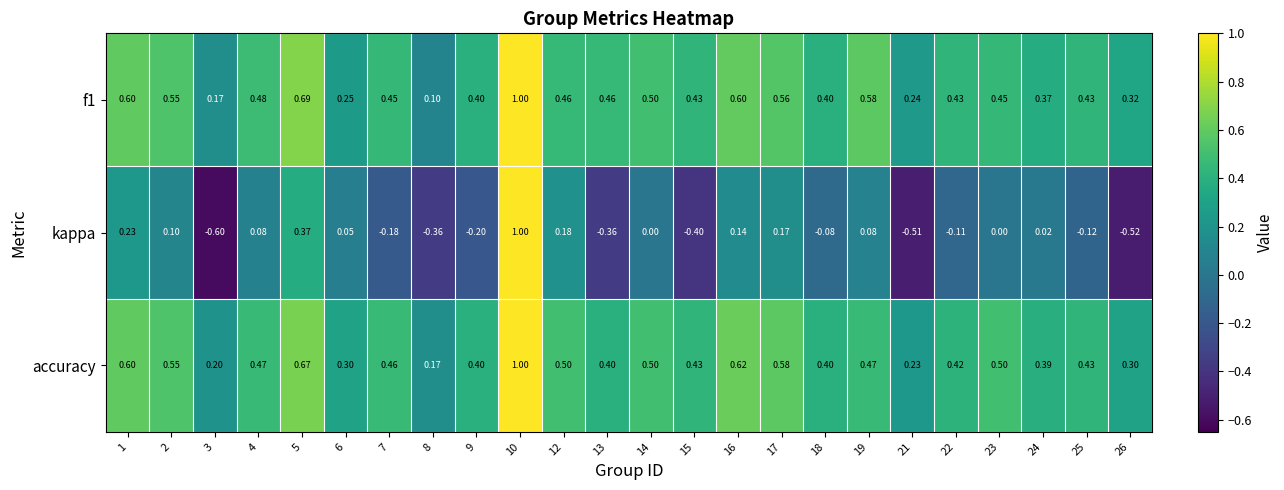

At how many categories does at least one series exceed 0?

24